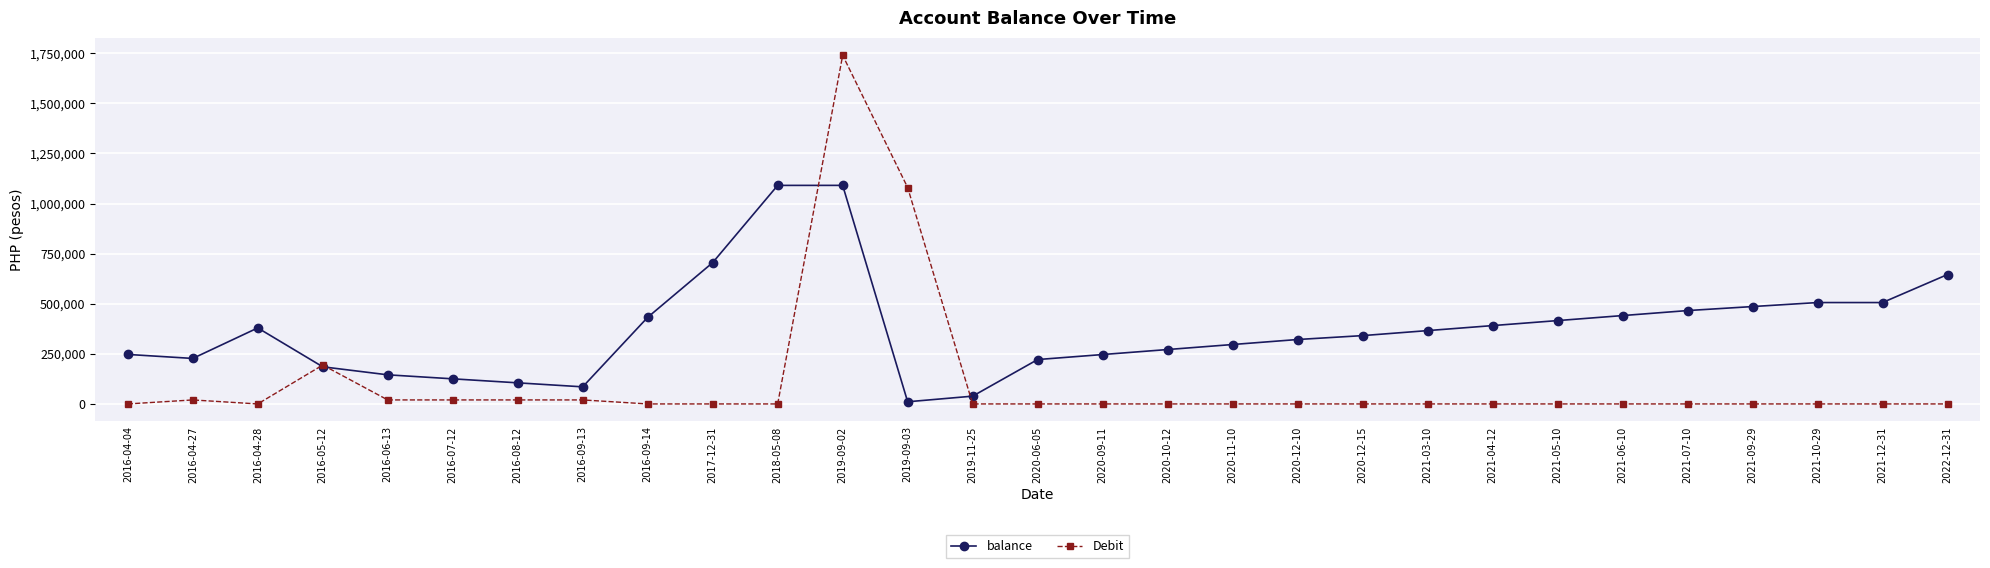

At which label does Debit reach its peak?

2019-09-02